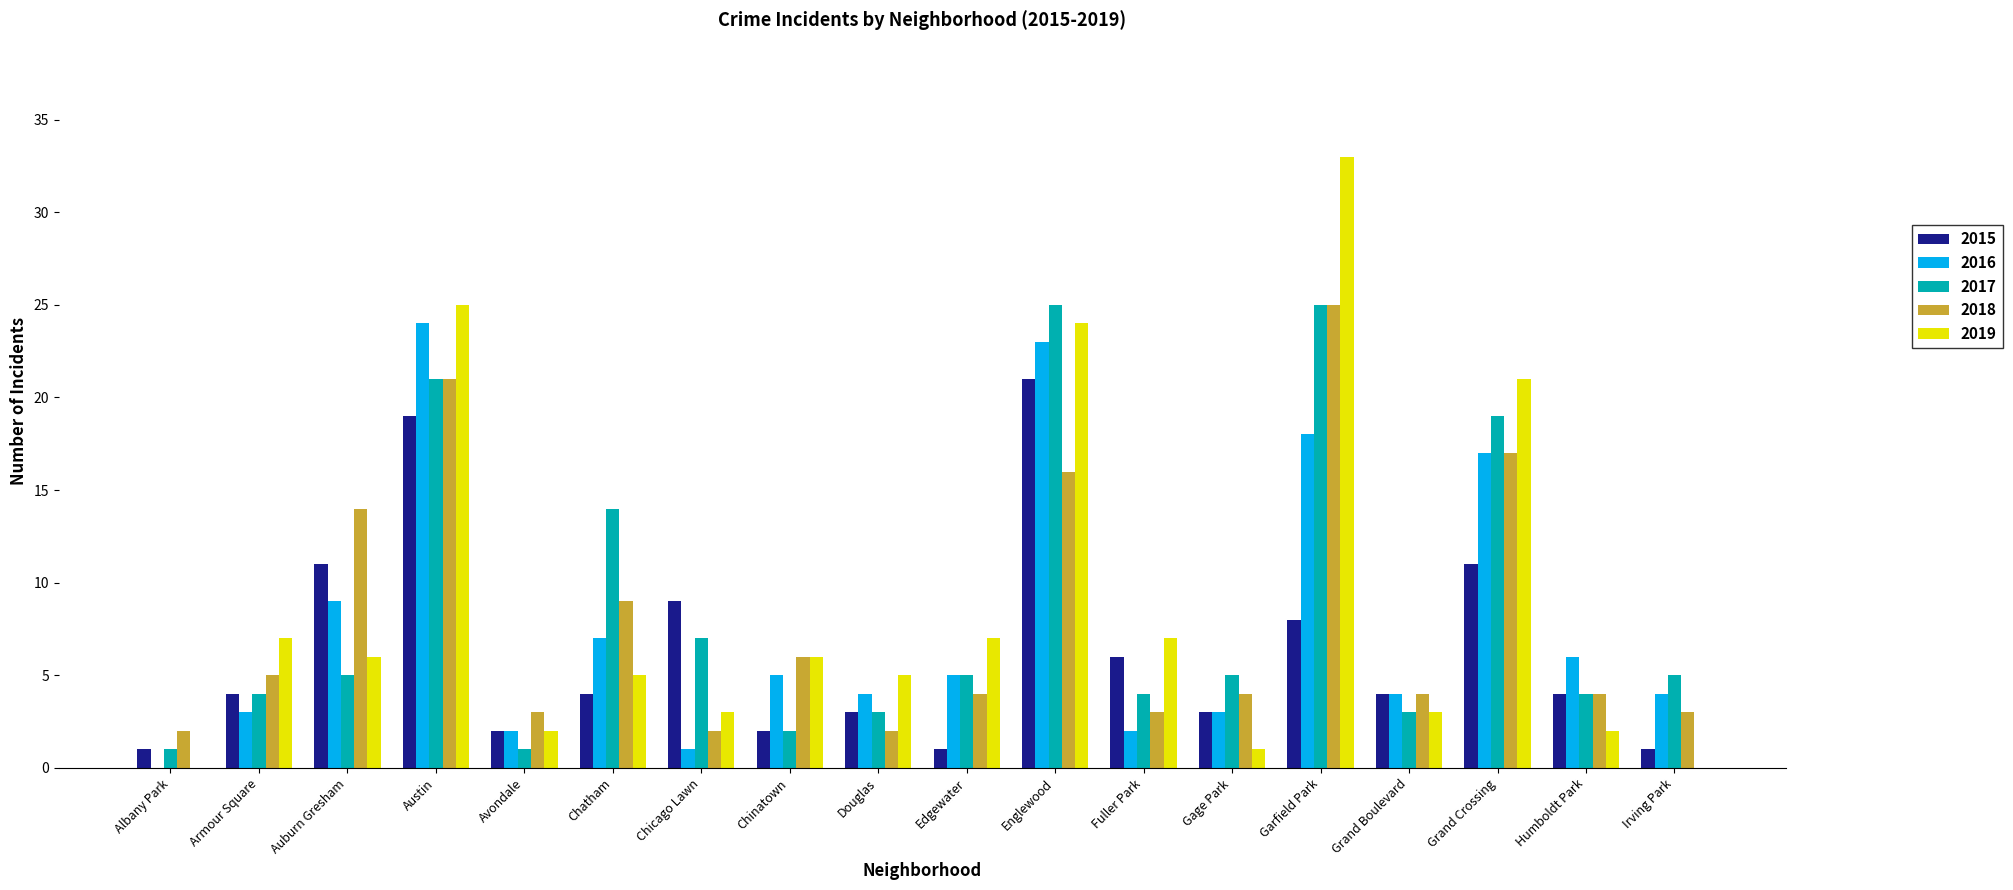

What is the total value across all series at Chatham?

39